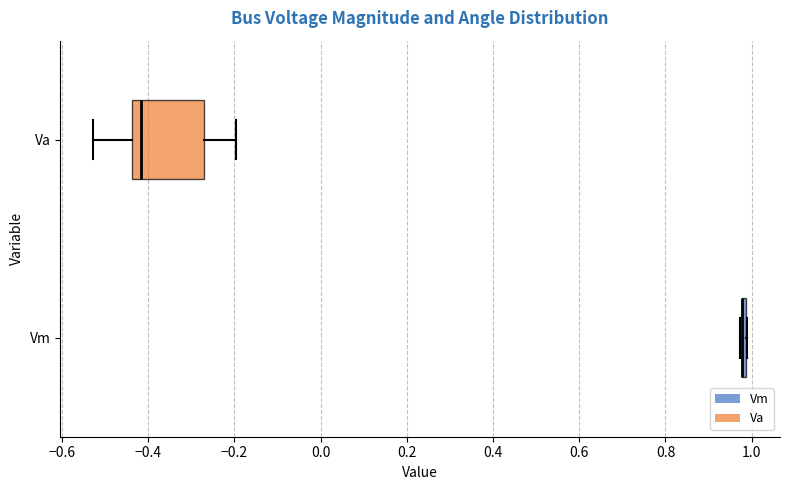

Comparing the boxes themselves (not the whiskers), which one is the widest?

Va